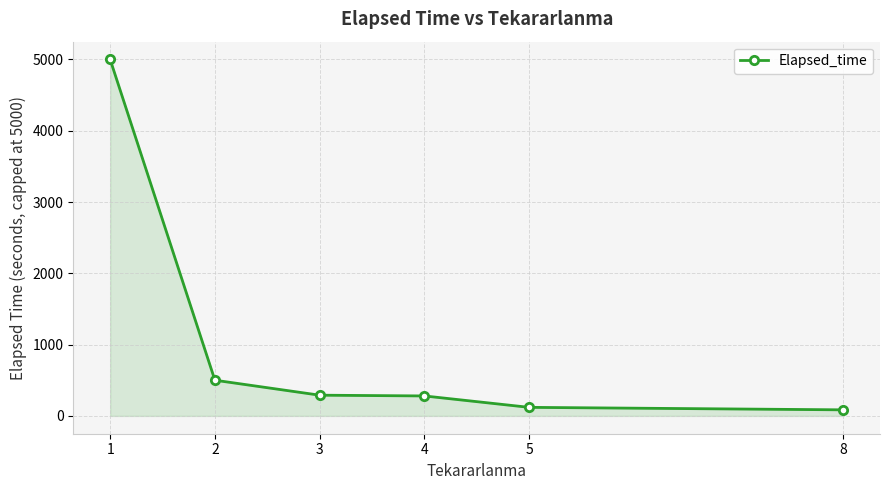

At which label is the value closest to 2542?

2